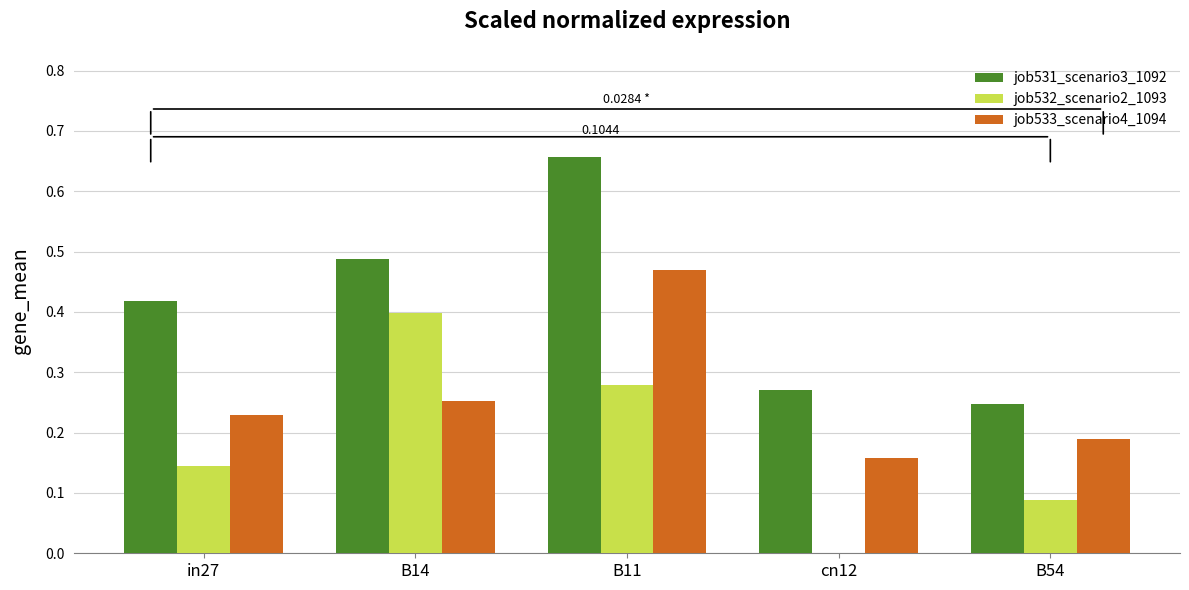

Which series has the largest total across all categories?

job531_scenario3_1092